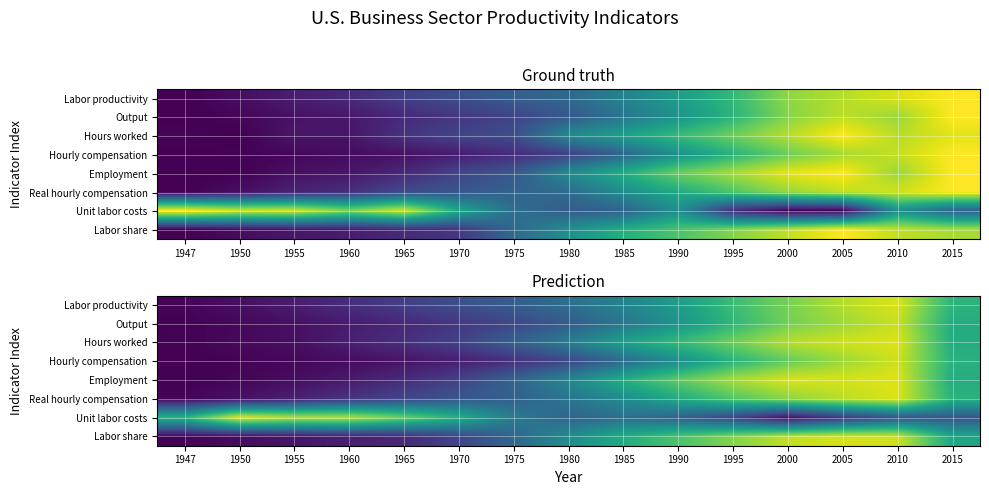

Is it true that Employment equals 0.9 at 2010?

True